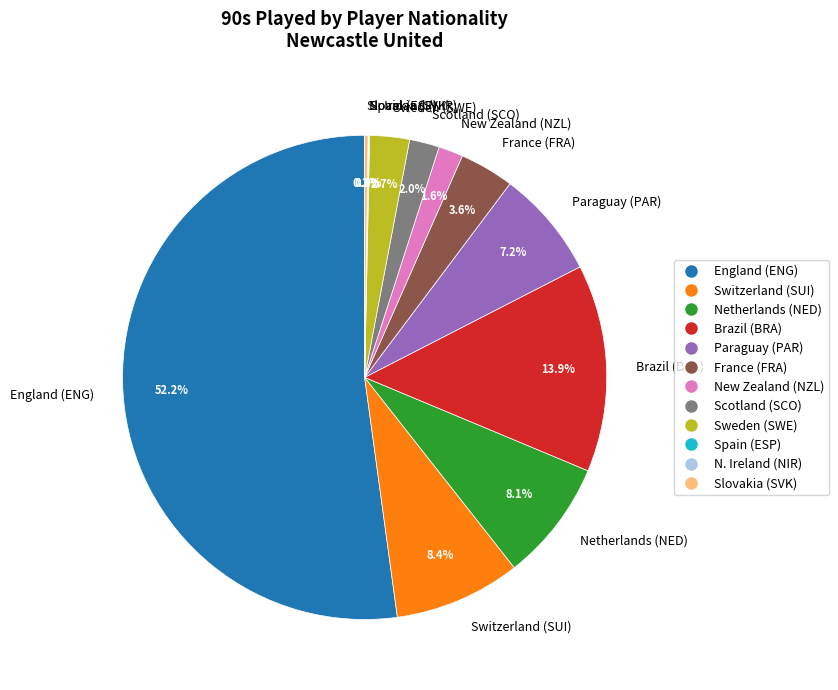

Between France (FRA) and Netherlands (NED), which is larger?

Netherlands (NED)